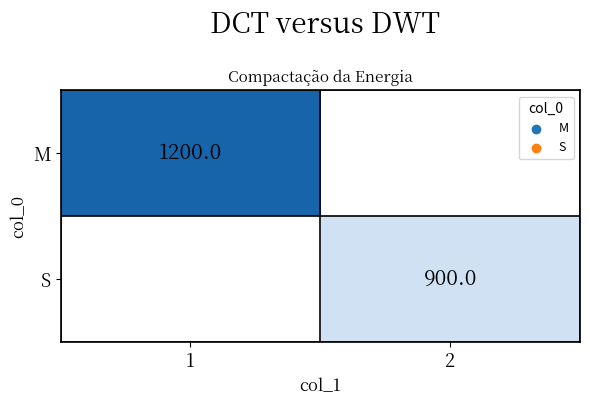

True or false: S has a value of 1503 at 2.

False